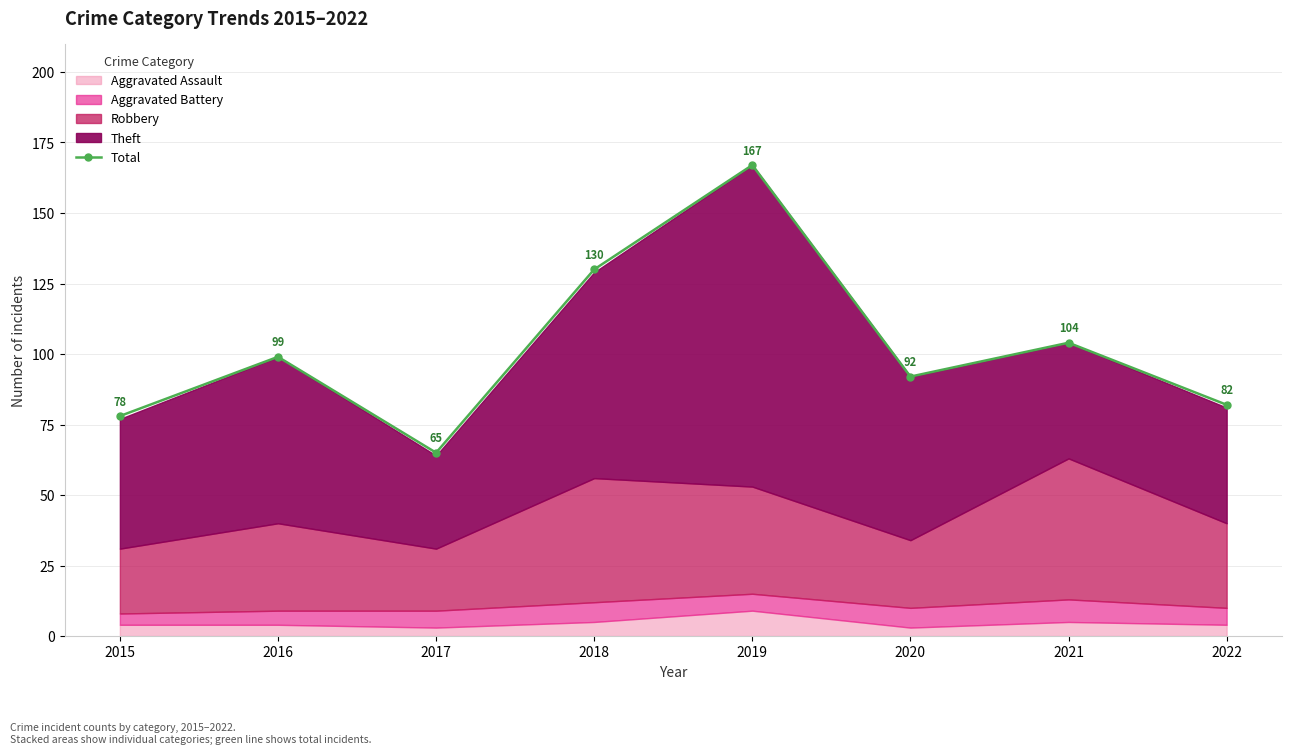

What is the sum of the values at 2021 and 2022?

186